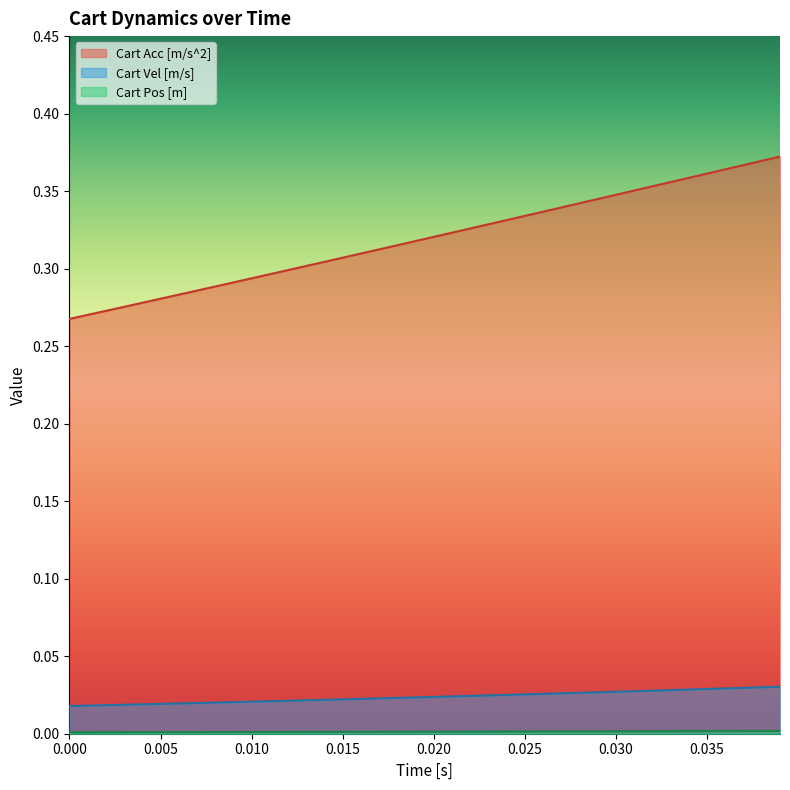

Which series has the largest total across all categories?

Cart Acc [m/s^2]